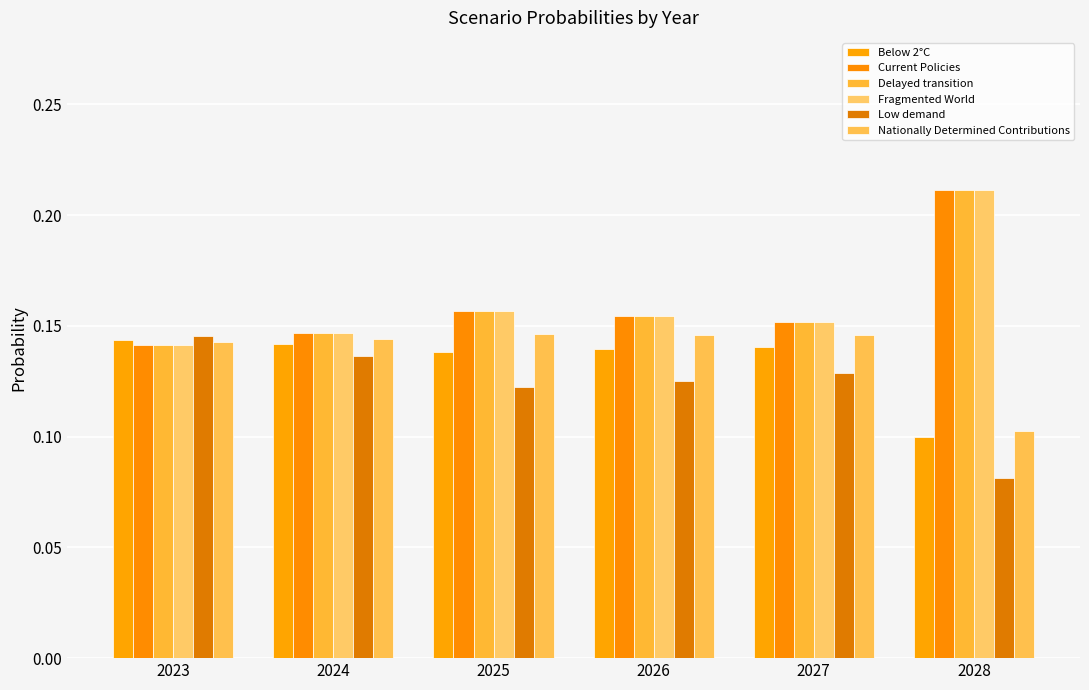

At how many categories does at least one series exceed 0?

6